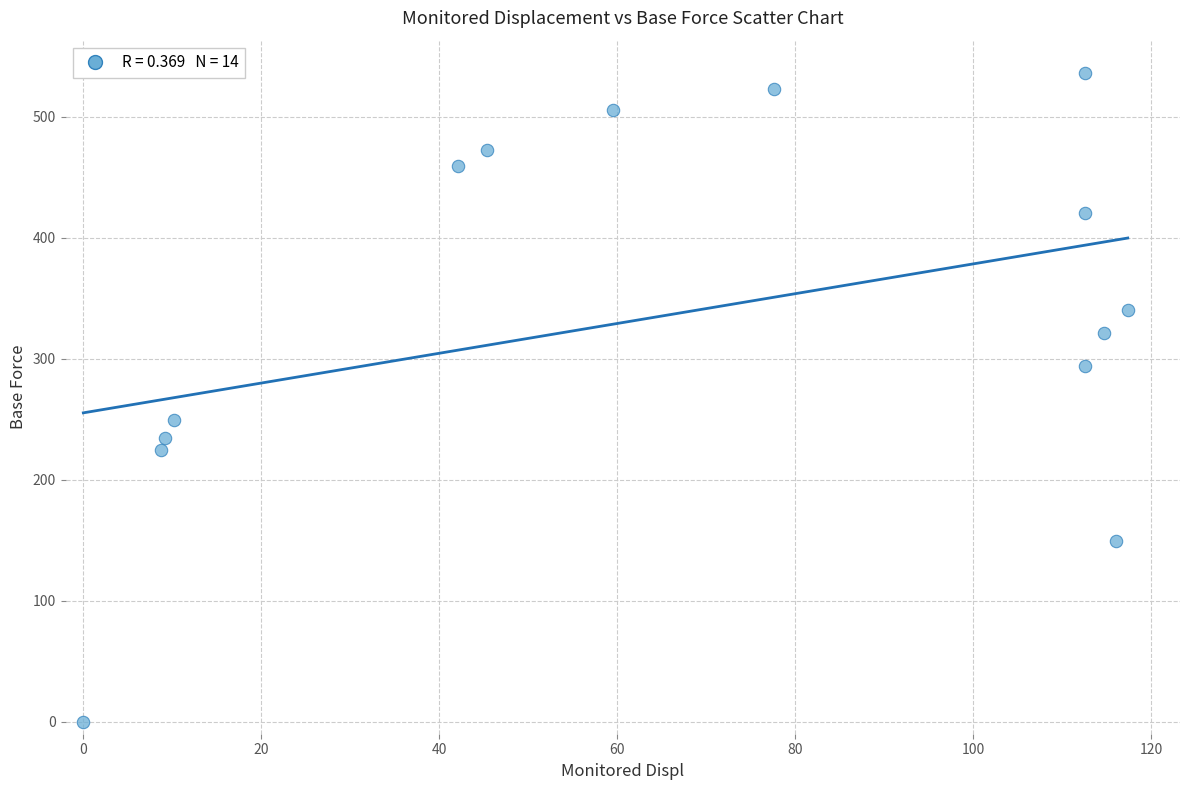

What Y value in the scatter plot is closest to 267?

249.2